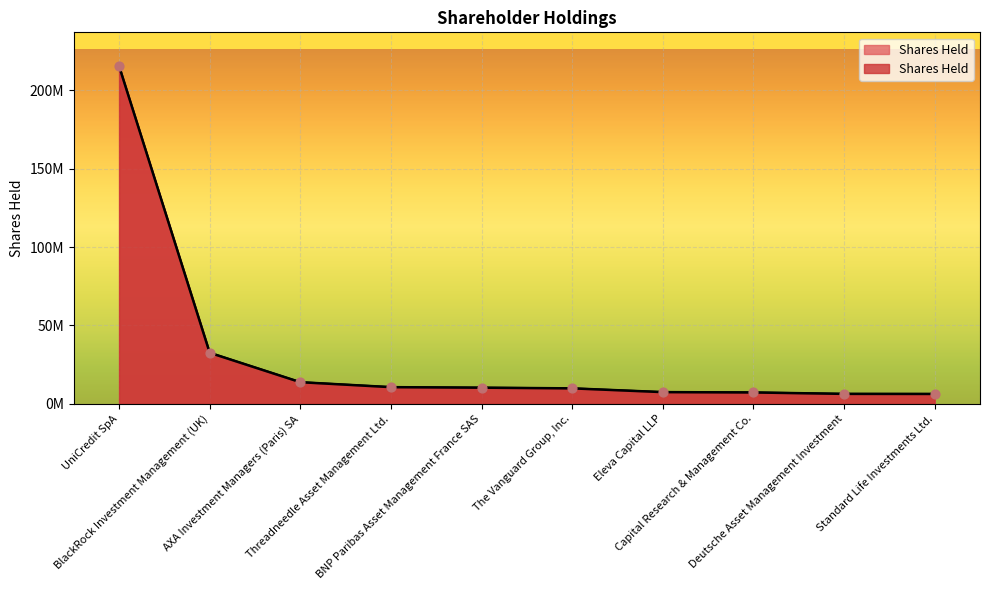

Which has a higher value, BlackRock Investment Management (UK) or UniCredit SpA?

UniCredit SpA